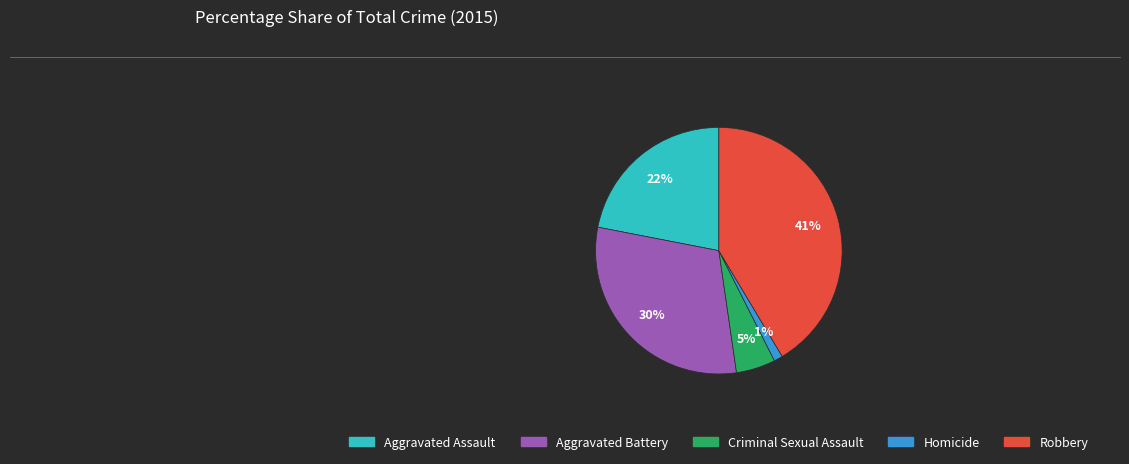

How many slices are in this pie chart?

5